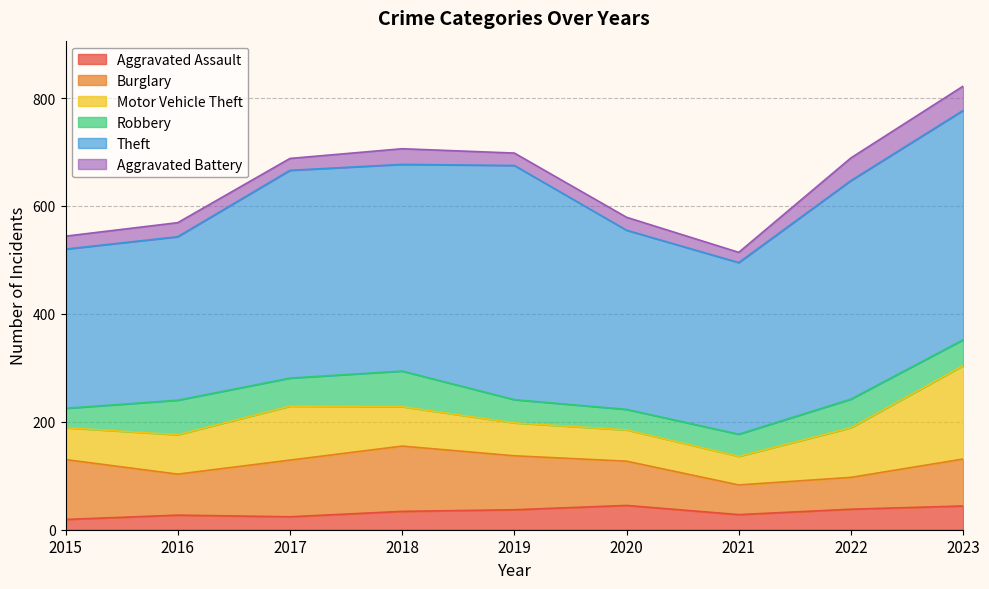

What is the difference between the maximum and second lowest values in the Aggravated Assault series?

21